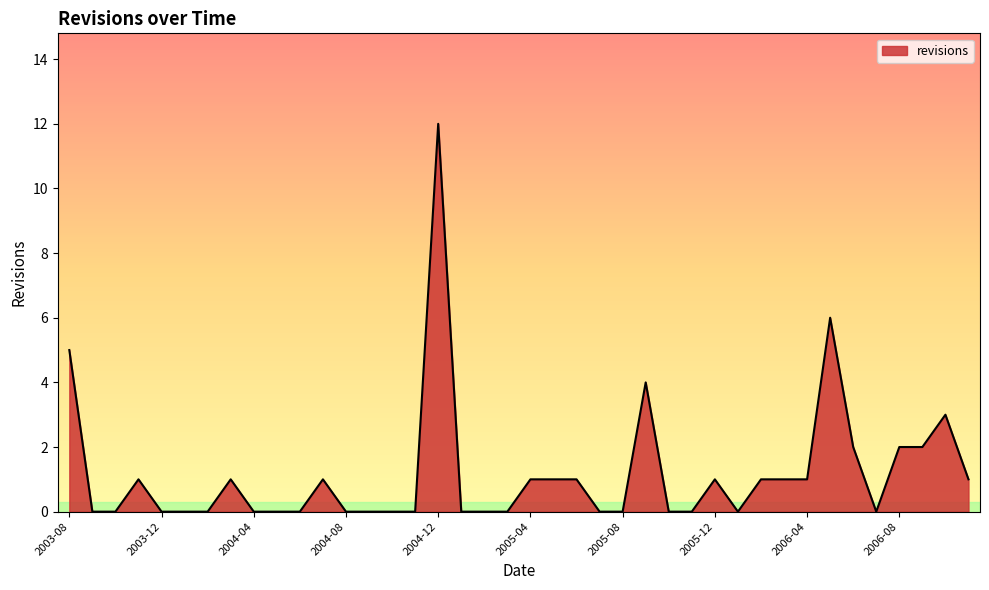

True or false: there are more than 0 points higher than both neighbors.

True